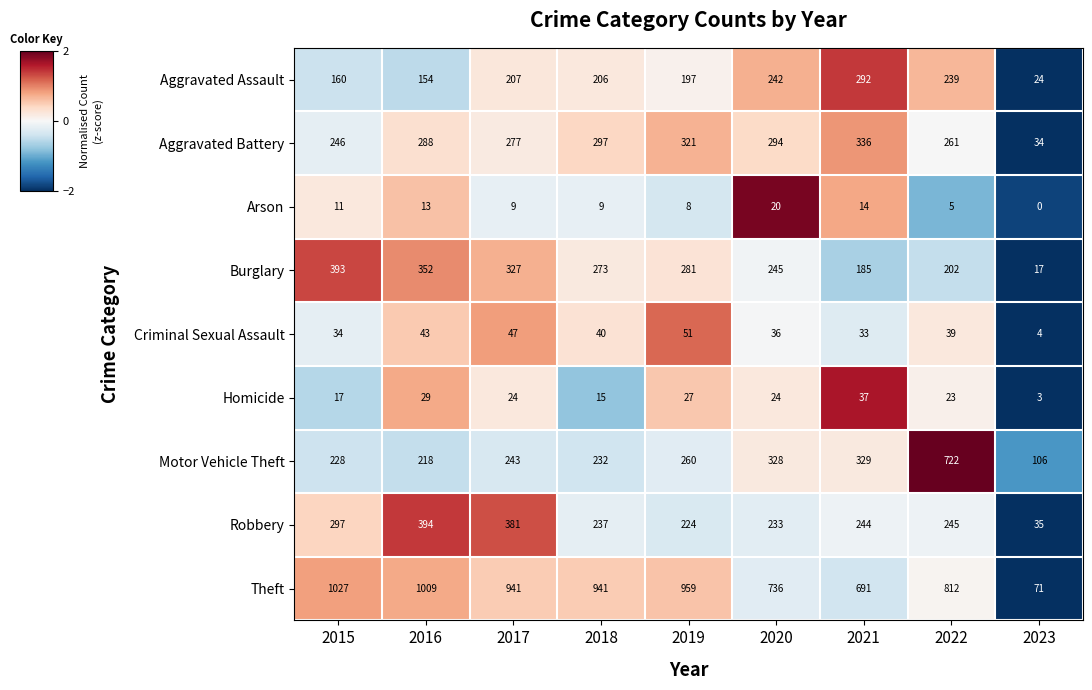

At 2023, list the series in order from largest to smallest.

Motor Vehicle Theft, Theft, Robbery, Aggravated Battery, Aggravated Assault, Burglary, Criminal Sexual Assault, Homicide, Arson